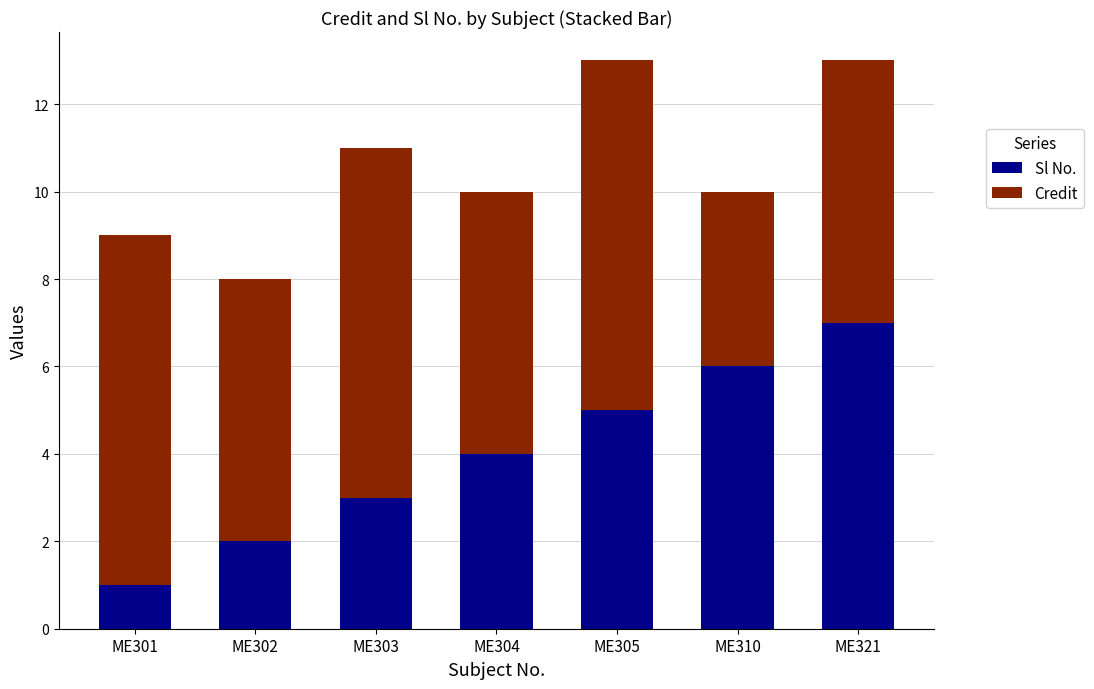

Which category has the lowest value in the Sl No. series?

ME301